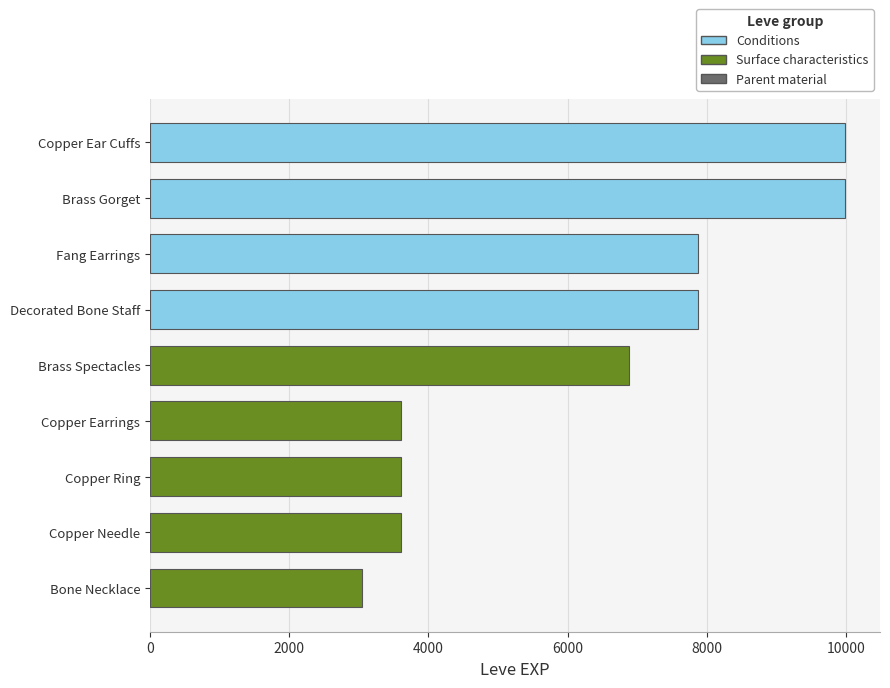

Approximately how many times larger is the value at Copper Earrings compared to Copper Needle?

1.0